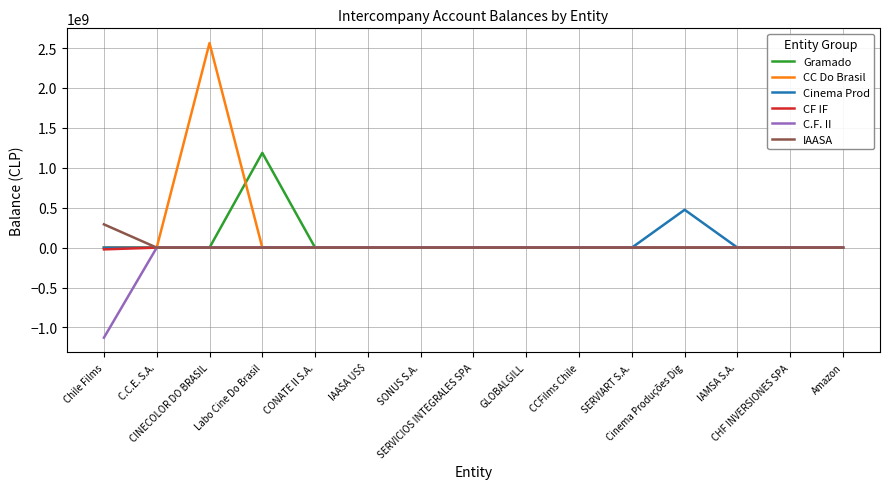

The value of CF IF at IAMSA S.A. is 0.0. True or false?

True